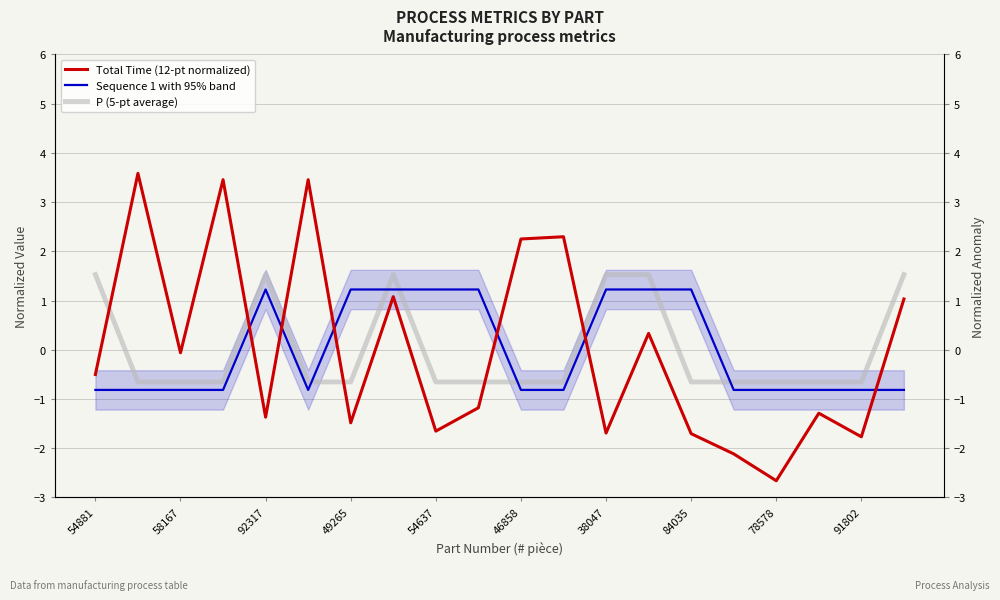

What is the label of the 5th point from the right?

15